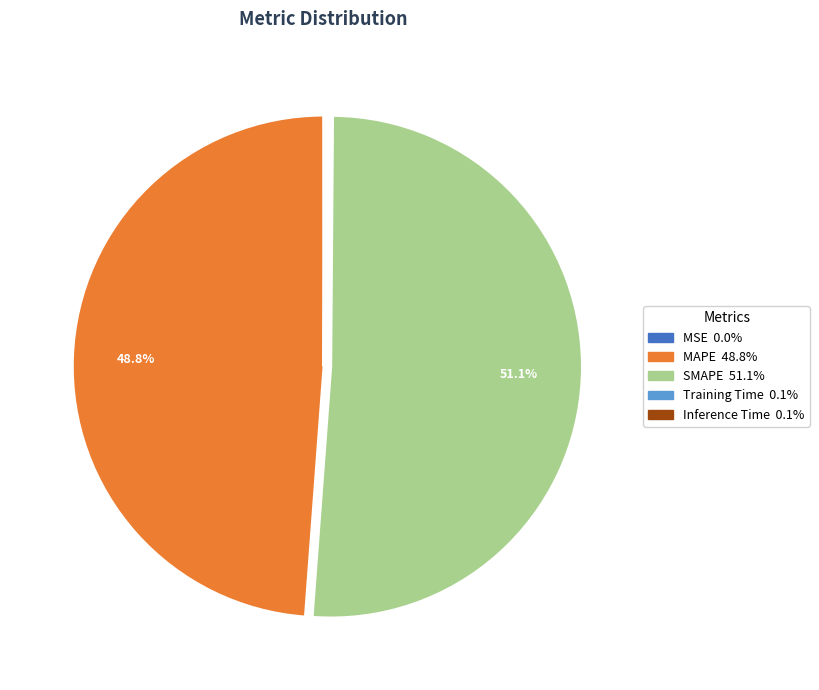

What portion of the pie excludes MAPE?

51.2%